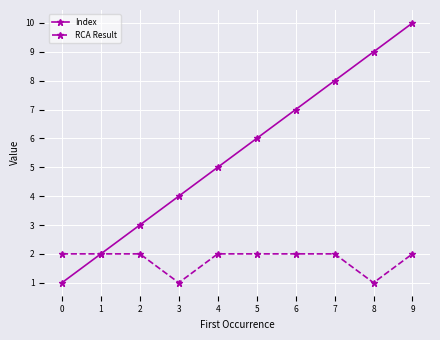

Which series has the largest total across all categories?

Index